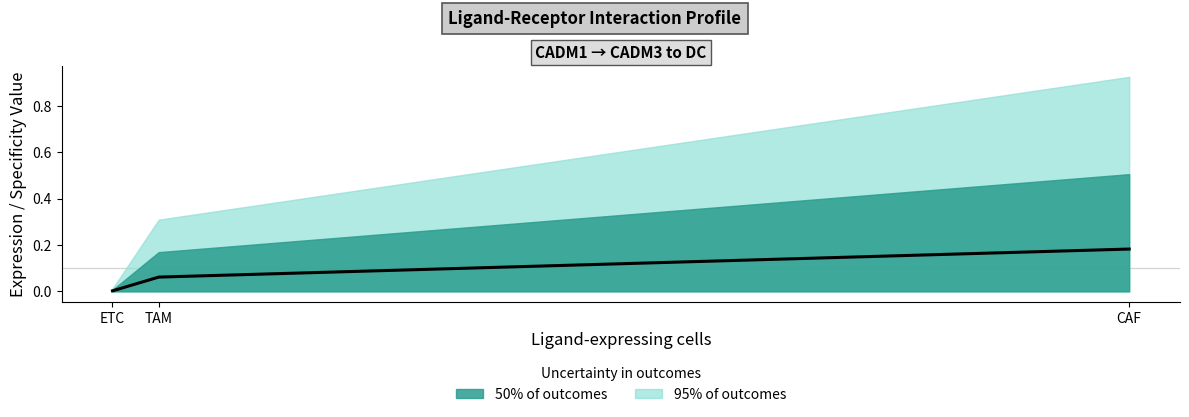

What is the change in value from ETC to TAM?

+0.1